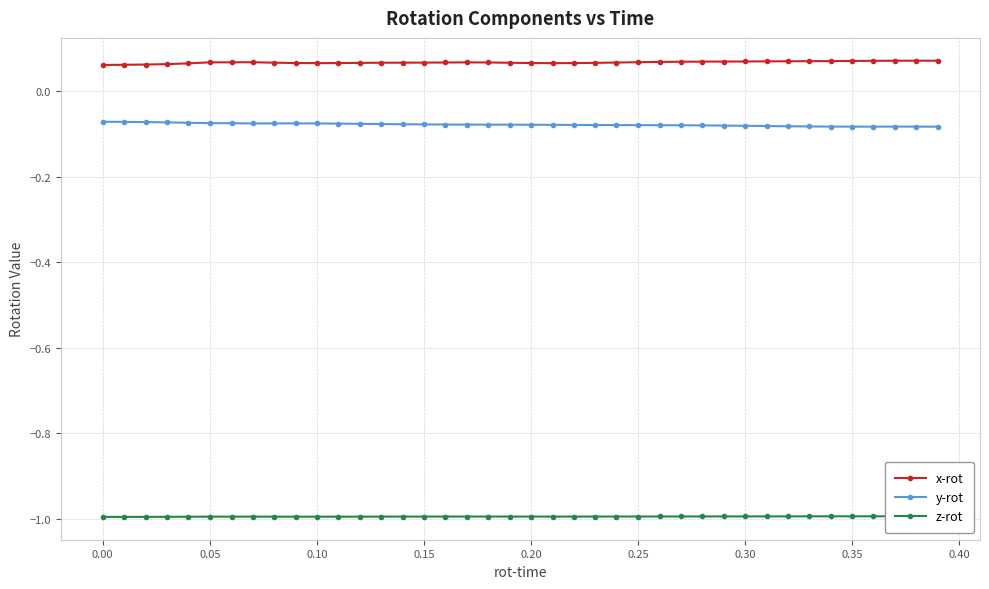

True or false: x-rot and z-rot cross at least once.

False